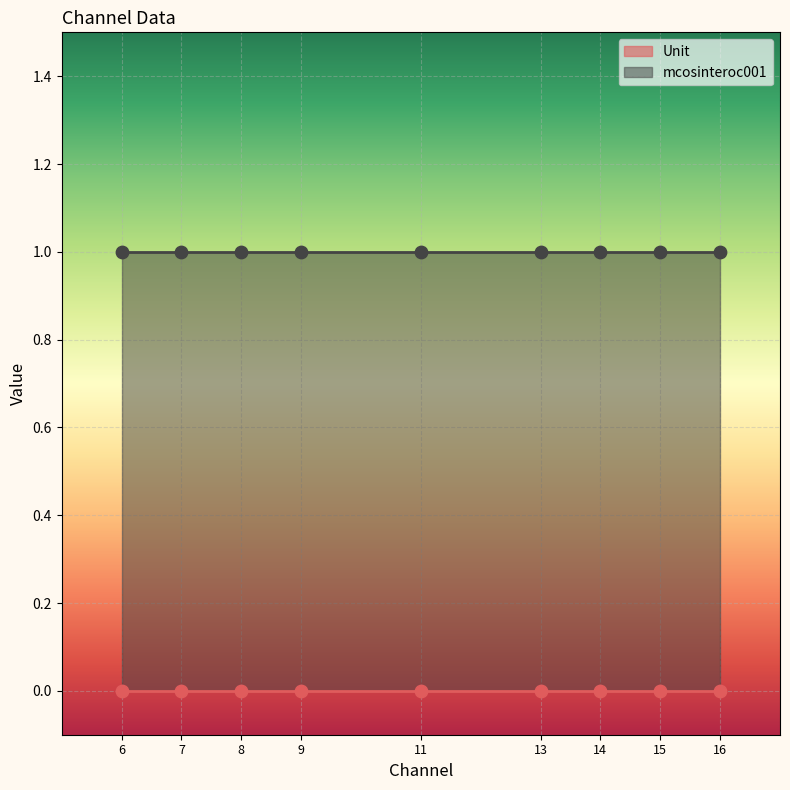

At which category is the sum across all series the highest?

16